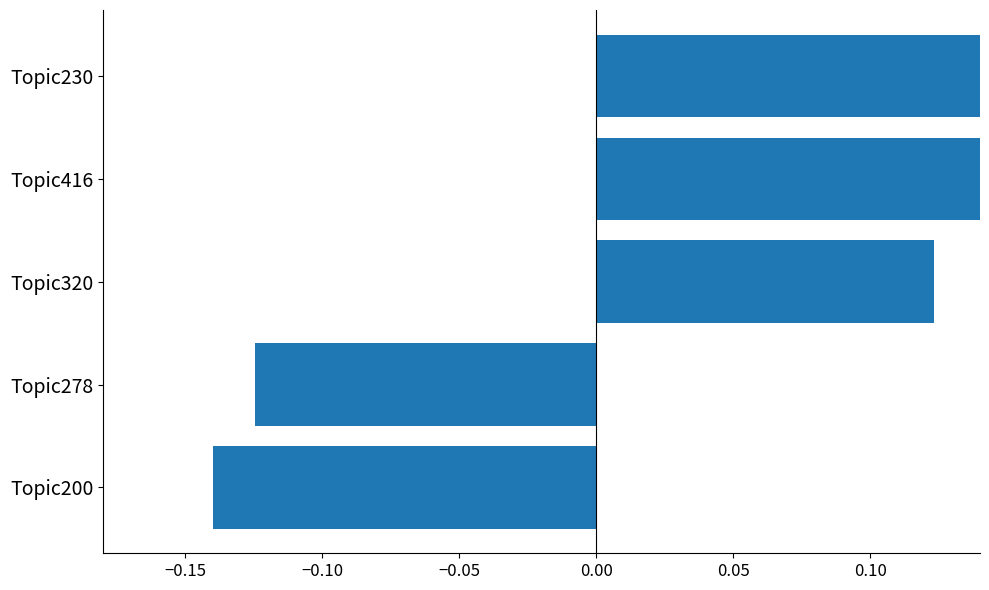

How many values exceed 0?

3